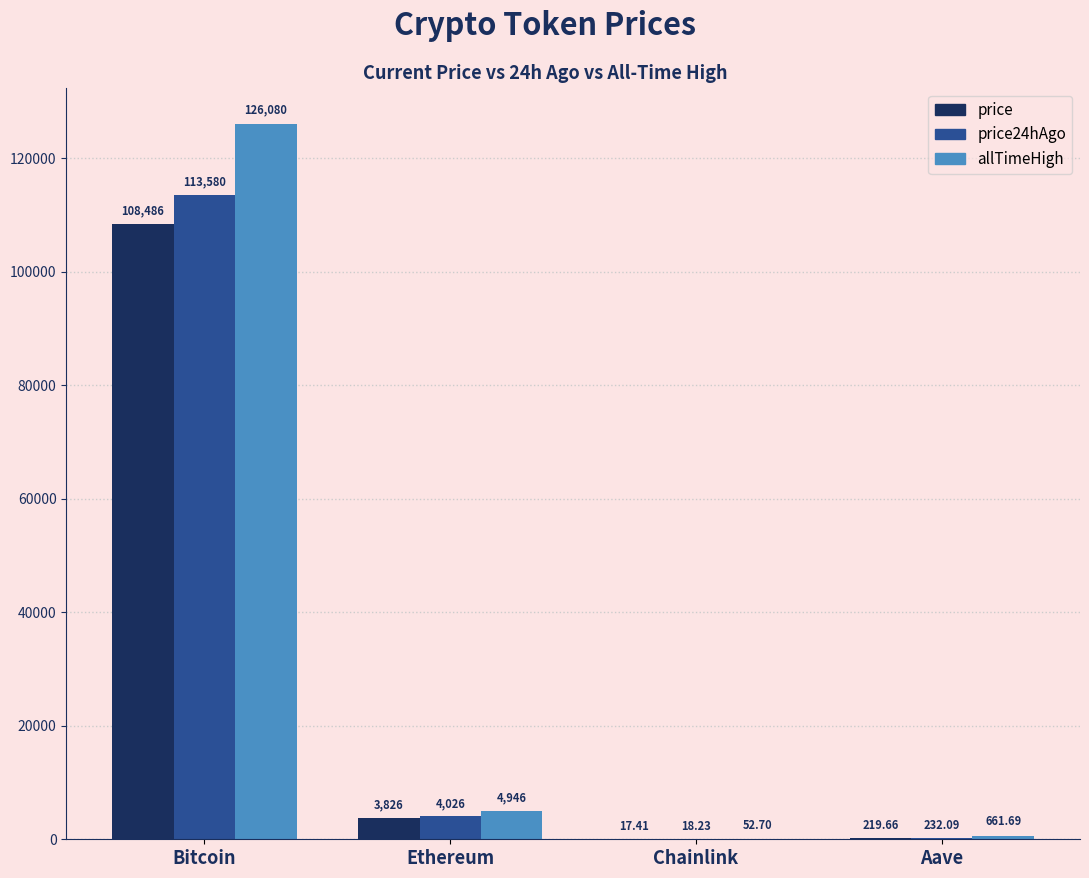

What is the total value across all series at Bitcoin?

348146.0